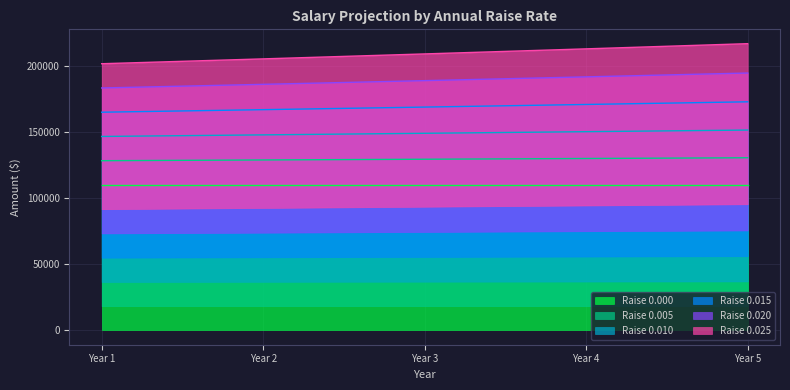

At which label is 0.015 closest to 168931?

Year 3